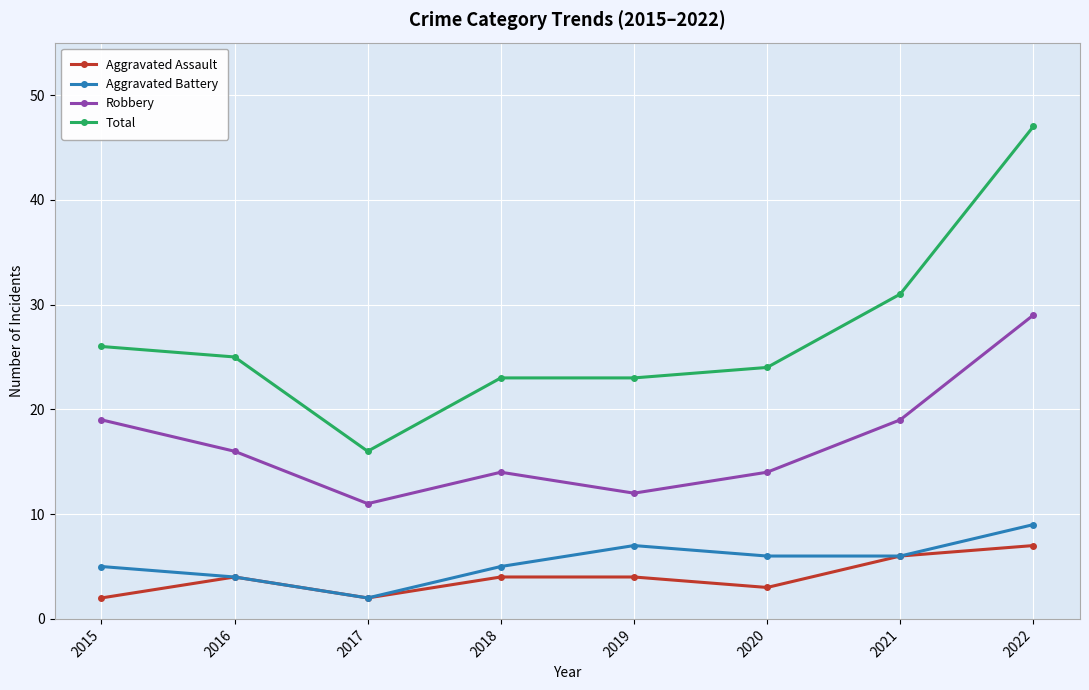

True or false: Robbery and Aggravated Battery cross at least once.

False